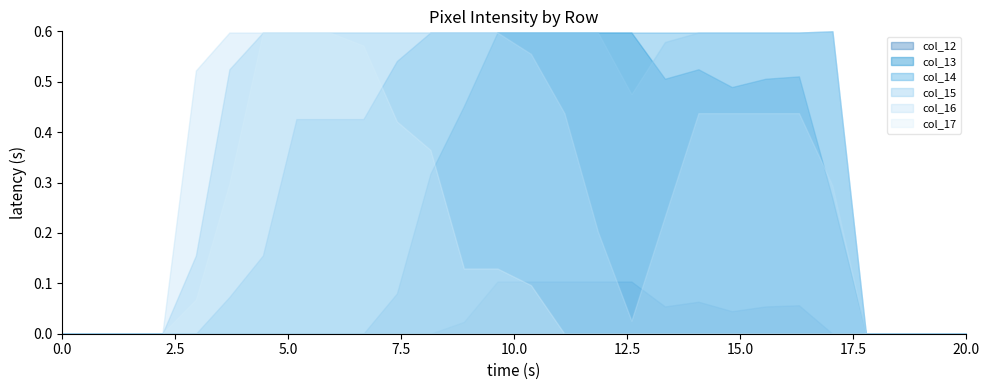

Reading left to right, list all the values displayed in this chart.

col_12: 0	0	0	0	0	0	0	0	0	0	0	0	10	44	44	44	44	44	23	27	19	23	24	0	0	0	0	0
col_13: 0	0	0	0	0	0	0	0	0	0	34	135	192	254	254	254	254	254	215	223	208	215	217	114	0	0	0	0
col_14: 0	0	0	0	0	31	66	181	181	181	230	254	254	254	254	254	254	254	254	254	254	254	254	255	0	0	0	0
col_15: 0	0	0	0	66	223	254	254	254	254	254	254	254	254	254	254	254	202	246	254	254	254	254	255	0	0	0	0
col_16: 0	0	0	0	222	254	254	254	254	254	254	254	254	254	236	186	86	11	99	186	186	186	186	125	0	0	0	0
col_17: 0	0	0	0	29	127	254	254	254	243	179	155	55	55	41	0	0	0	0	0	0	0	0	0	0	0	0	0